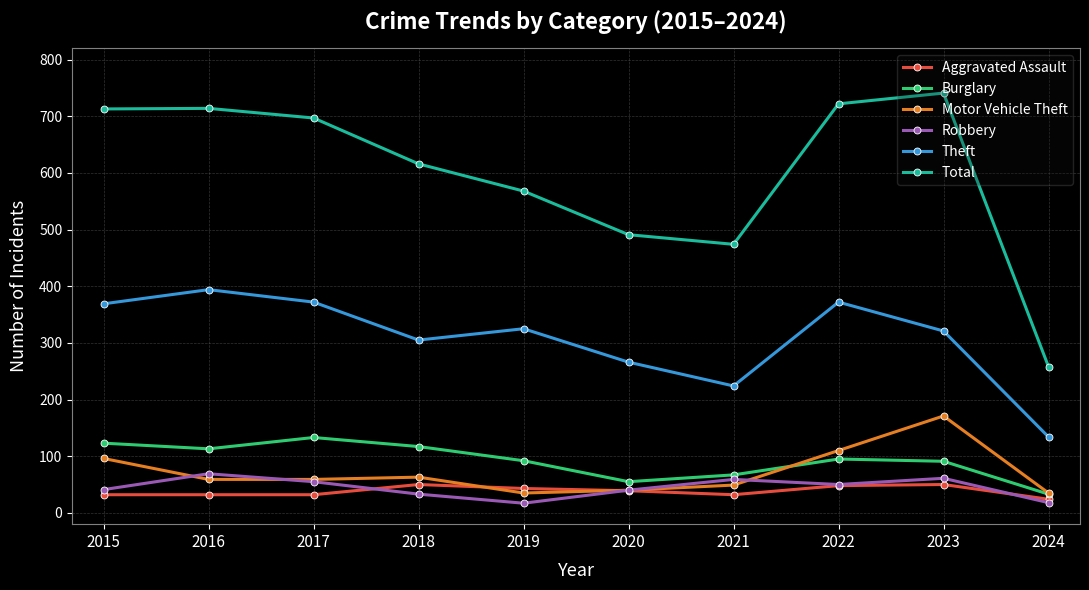

At which label does Robbery first exceed 50?

2016